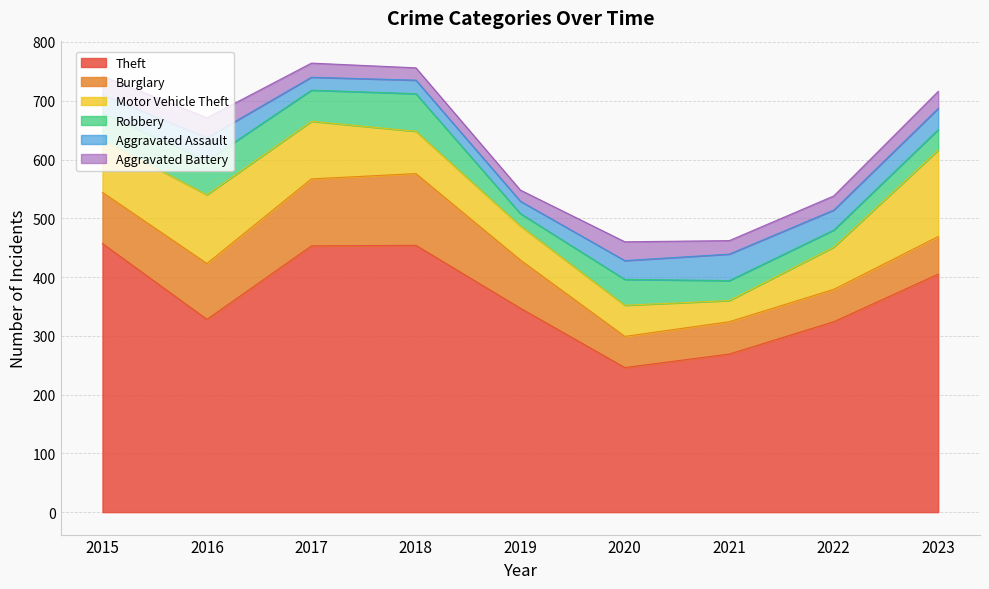

Reading right to left, extract all data points from this chart.

Theft: 405	324	269	246	347	454	453	328	457
Burglary: 64	55	55	53	82	122	114	95	87
Motor Vehicle Theft: 147	72	36	53	58	72	98	117	89
Robbery: 35	29	34	44	21	64	53	58	46
Aggravated Assault: 36	34	45	32	21	23	22	39	31
Aggravated Battery: 29	24	23	32	19	21	24	34	32